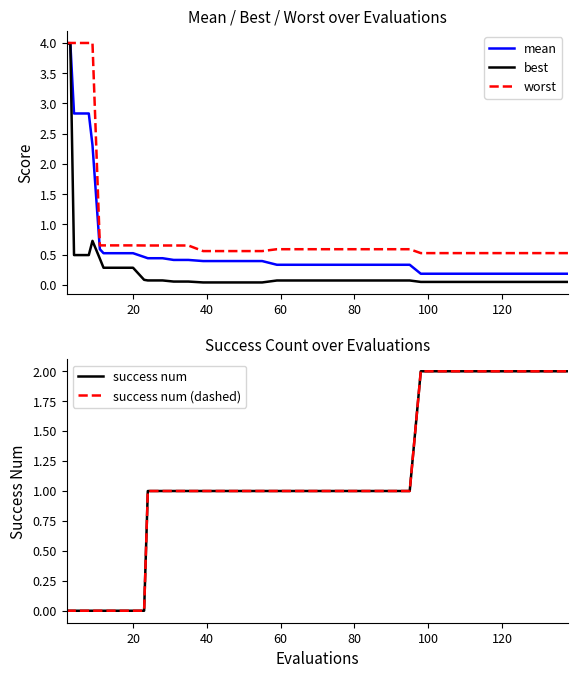

Count the success num (dashed) values in the range 1 to 2.

30